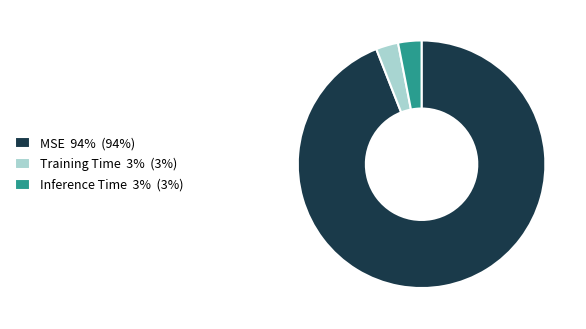

Is there a majority slice in this chart?

Yes